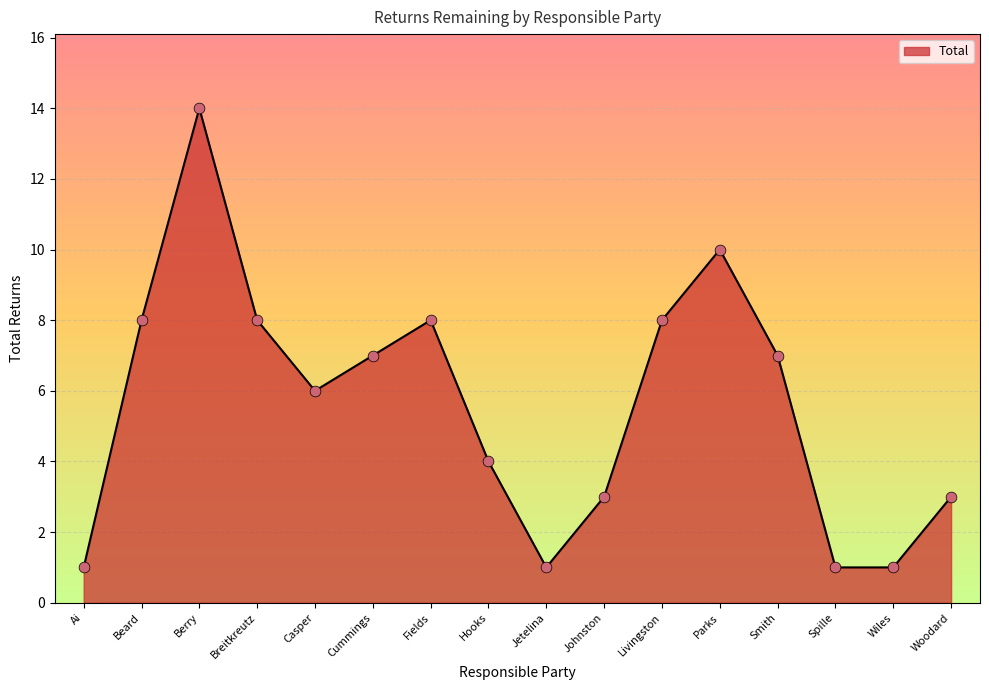

What is the ratio of the value at Fields to the value at Wiles?

8.0